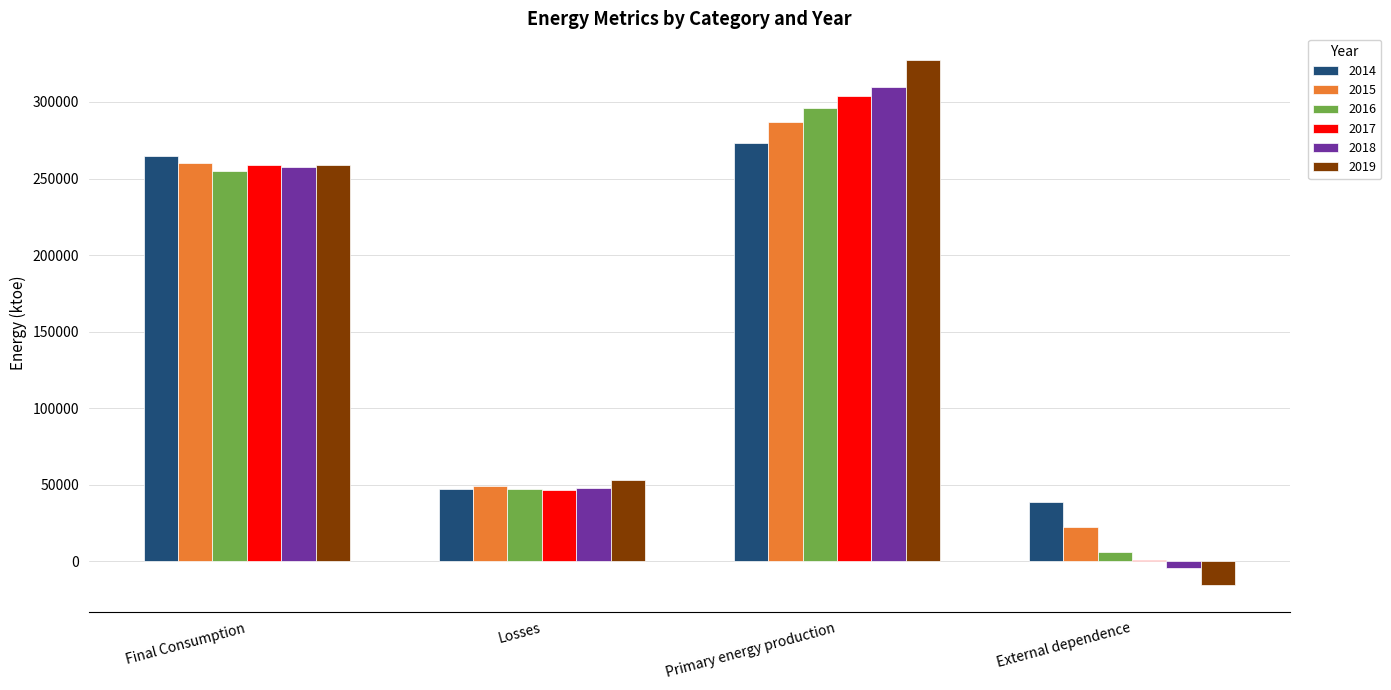

Is the value of 2018 at Primary energy production greater than the value of 2014 at Losses?

Yes